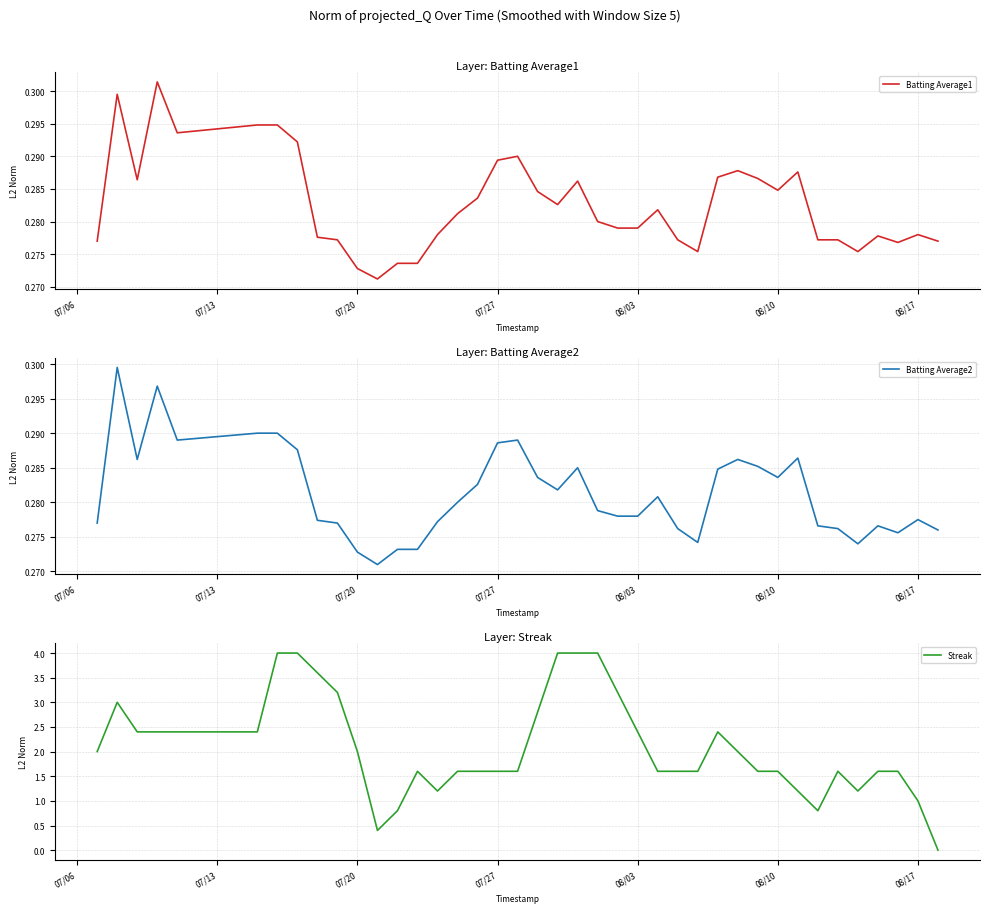

How many data points does each series have?

40